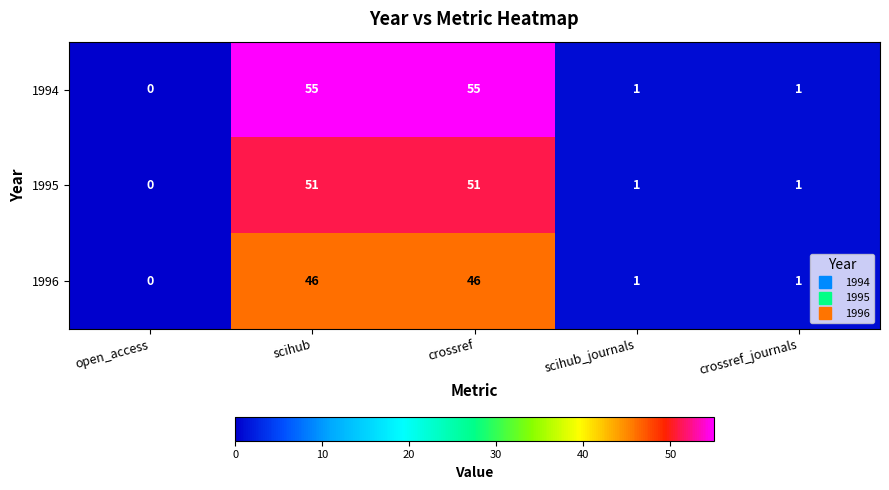

Rank the series by their average value, from lowest to highest.

1996, 1995, 1994